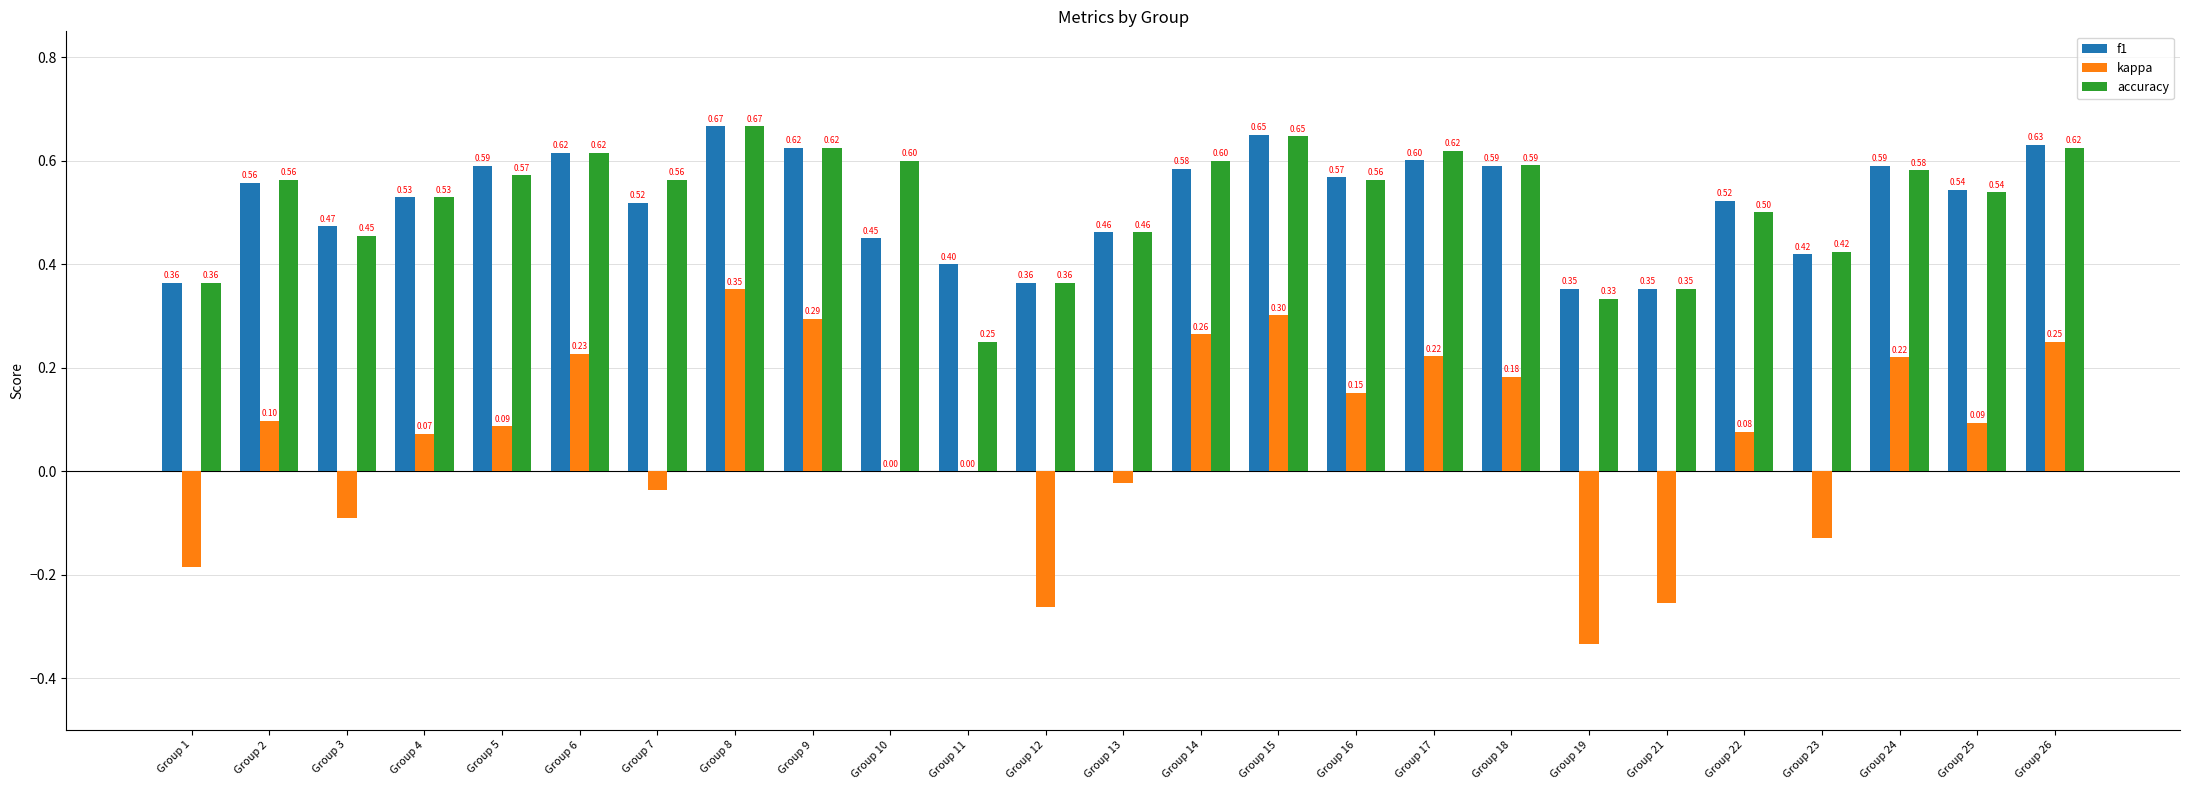

Where is accuracy nearest to the value 0?

Group 11